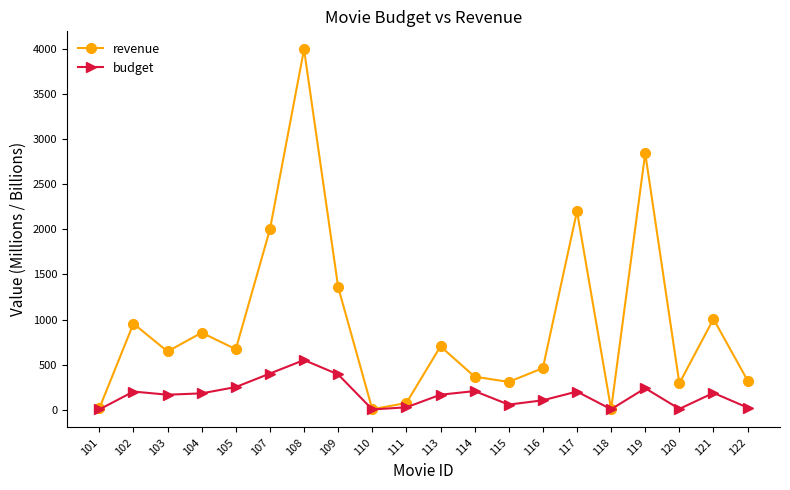

The revenue series shows 460.5 at 116. True or false?

True